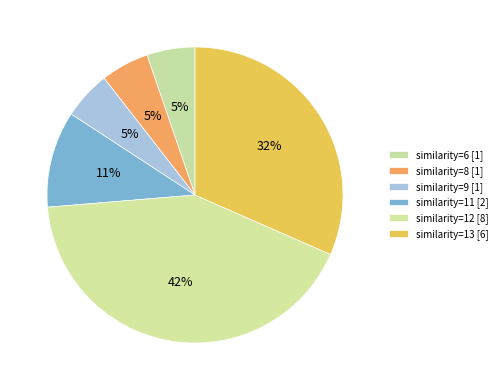

Does similarity=9 represent more than half of the total?

No